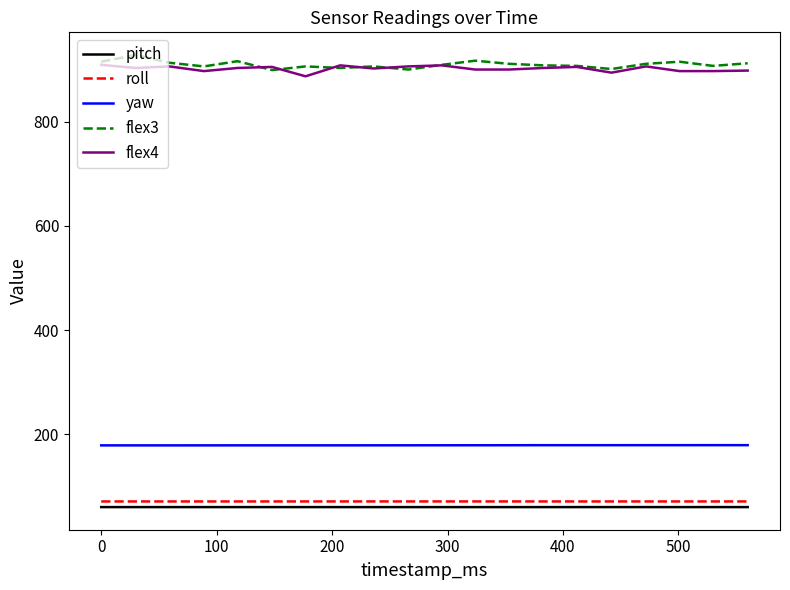

True or false: yaw and pitch intersect in this chart.

False